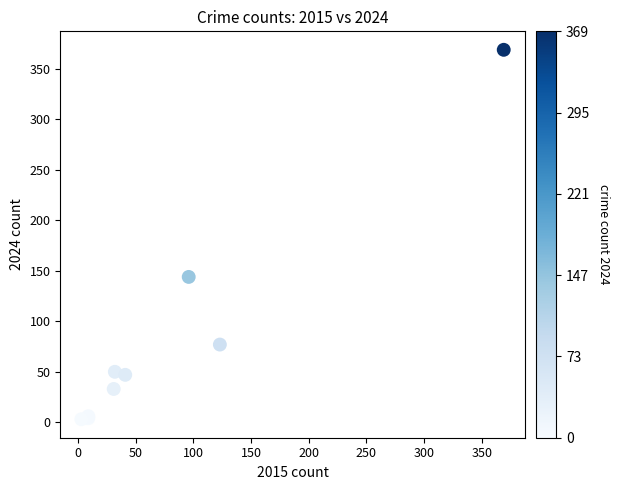

What Y value in the scatter plot is closest to 186?

144